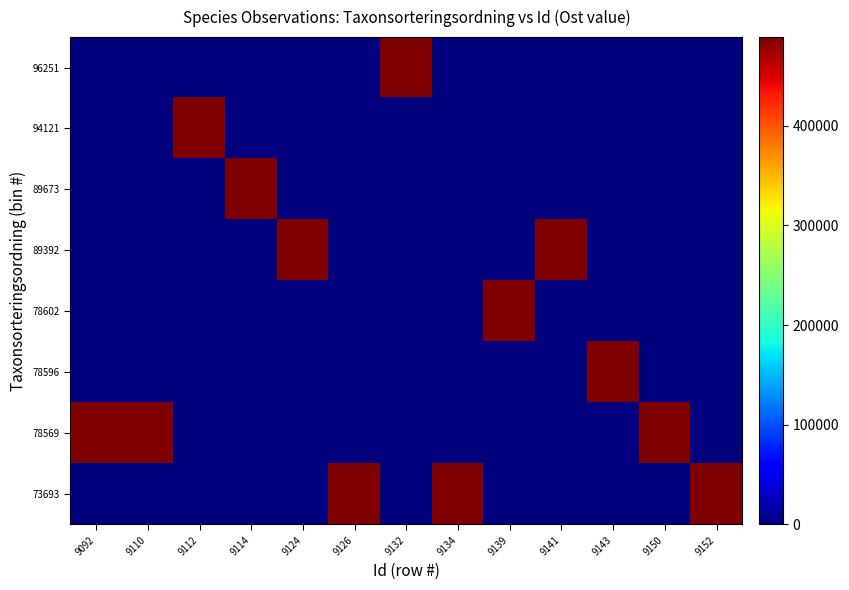

At how many categories does at least one series exceed 173325?

13